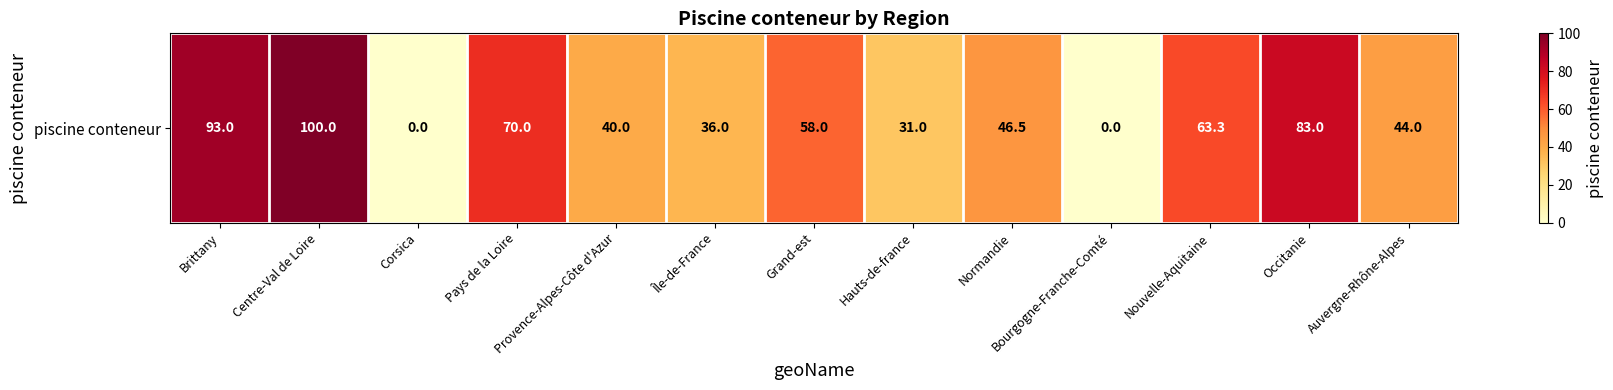

Reading left to right, transcribe all the data shown in this chart.

93.0	100.0	0.0	70.0	40.0	36.0	58.0	31.0	46.5	0.0	63.3	83.0	44.0